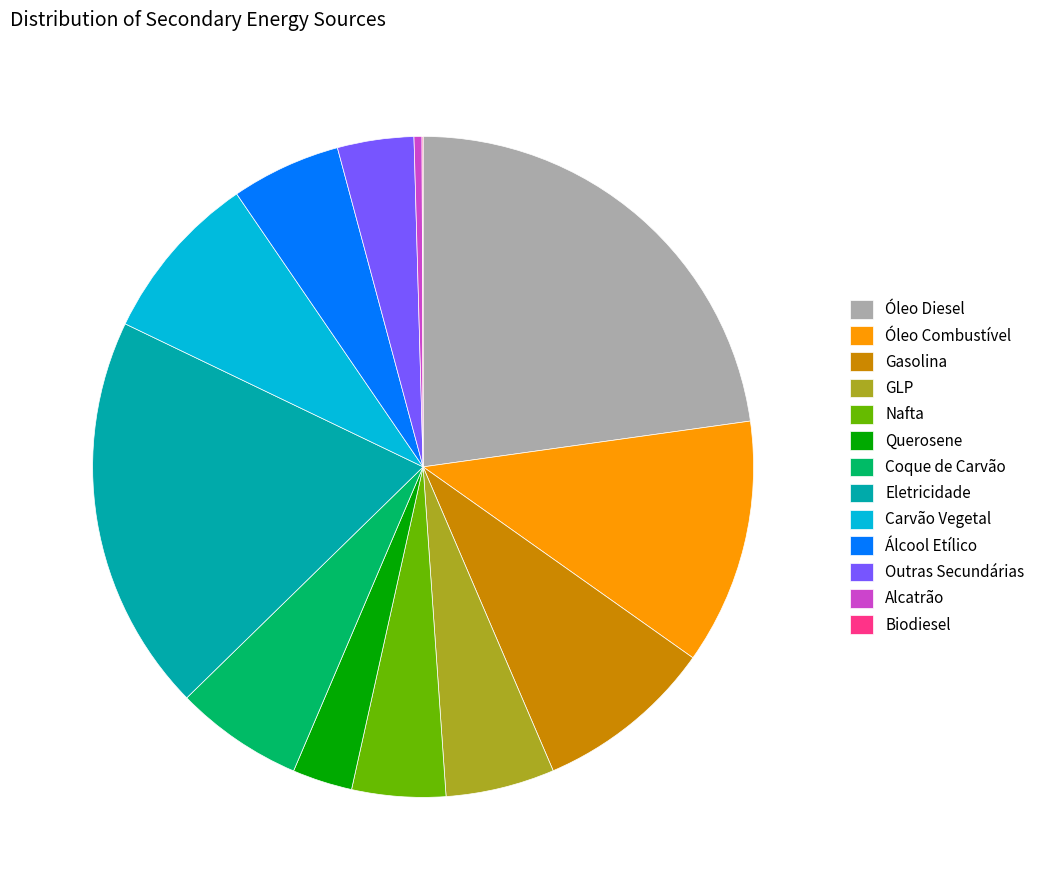

Is the sum of Alcatrão and Carvão Vegetal greater than half?

No